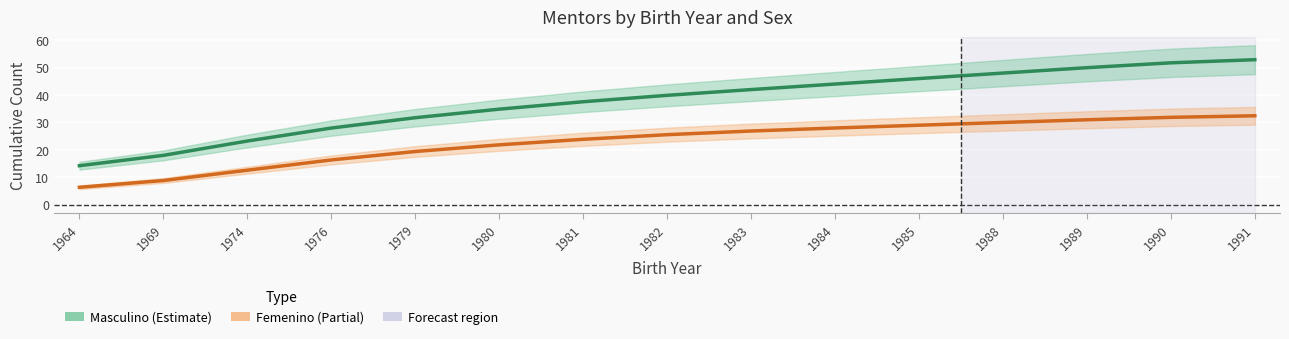

The value of Masculino at 1969 is 8.5. True or false?

False